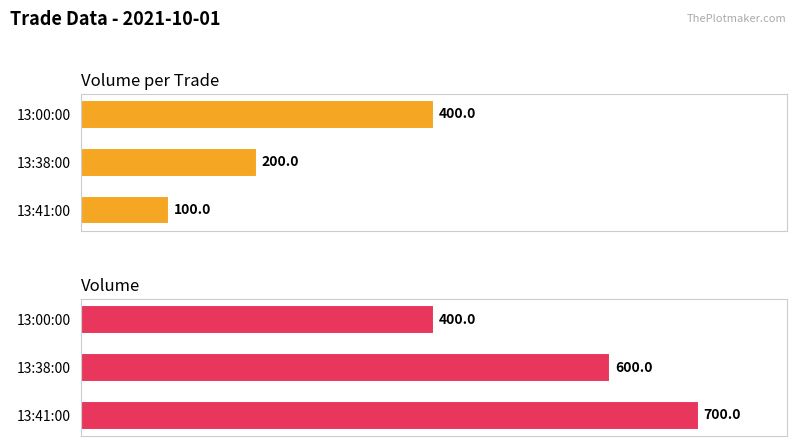

At 13:41:00, list the series in order from largest to smallest.

Volume, Volume_per_trade